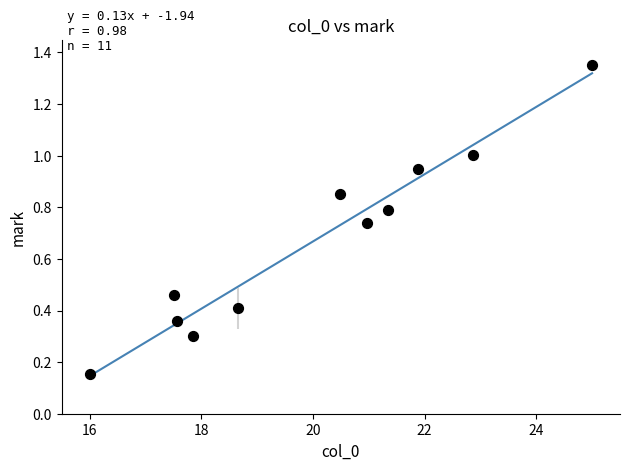

What is the range of X values (max minus min)?

9.0